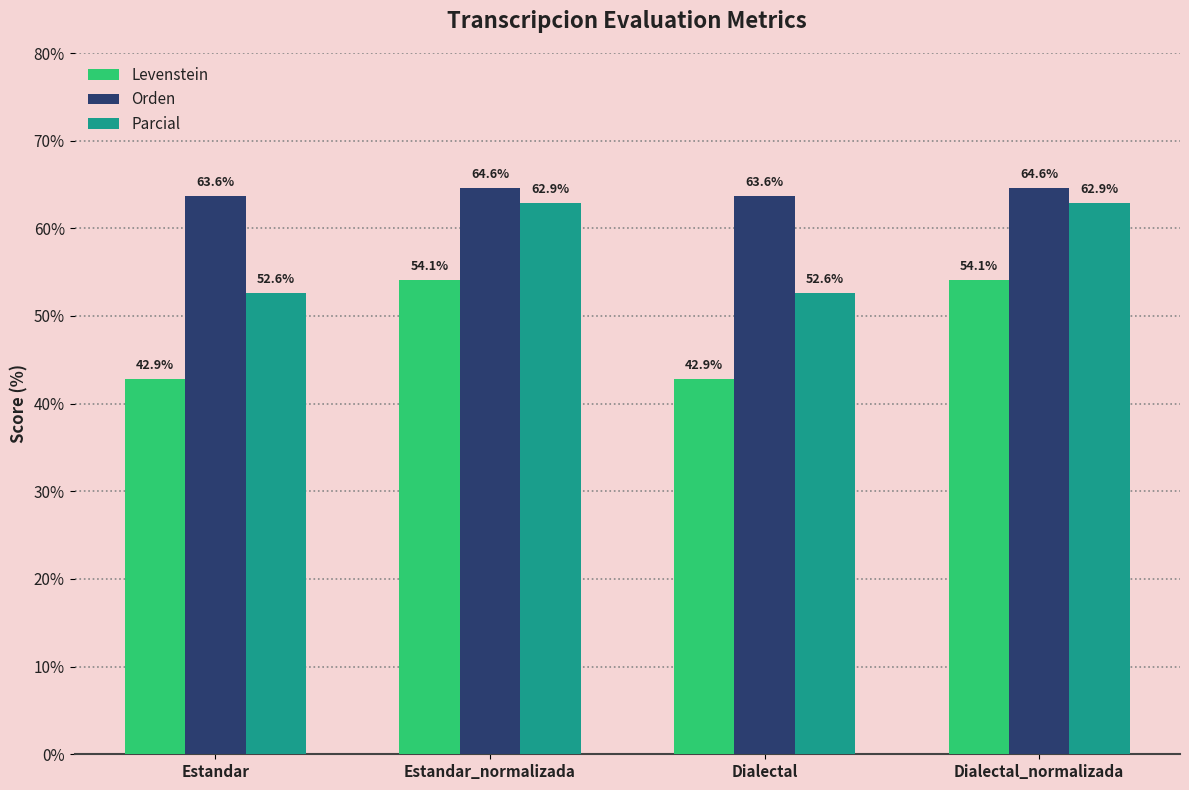

The value of Orden at Dialectal_normalizada is 64.6. True or false?

True